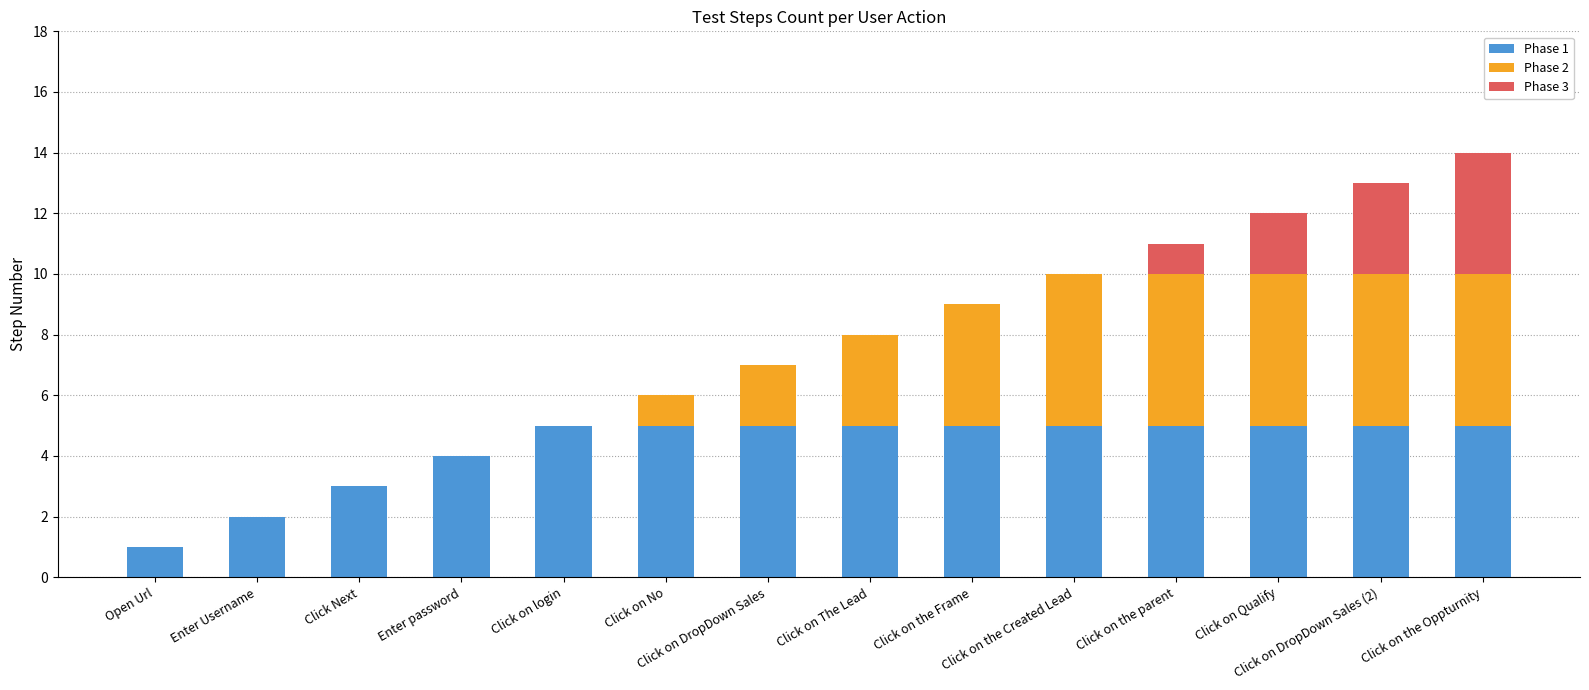

What is the label of the 4th bar from the right?

Click on the parent